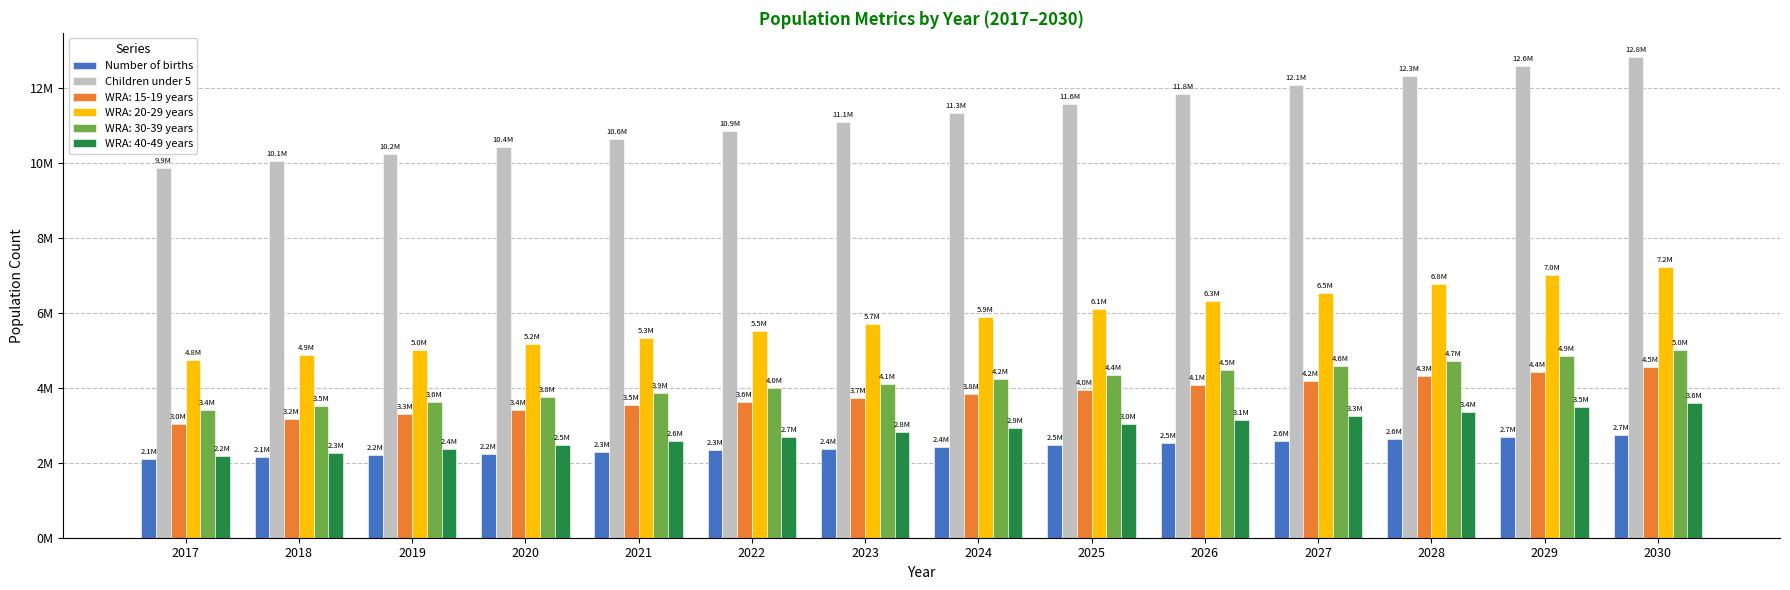

What are all the series names shown in the legend?

Number of births, Children under 5, WRA: 15-19 years, WRA: 20-29 years, WRA: 30-39 years, WRA: 40-49 years